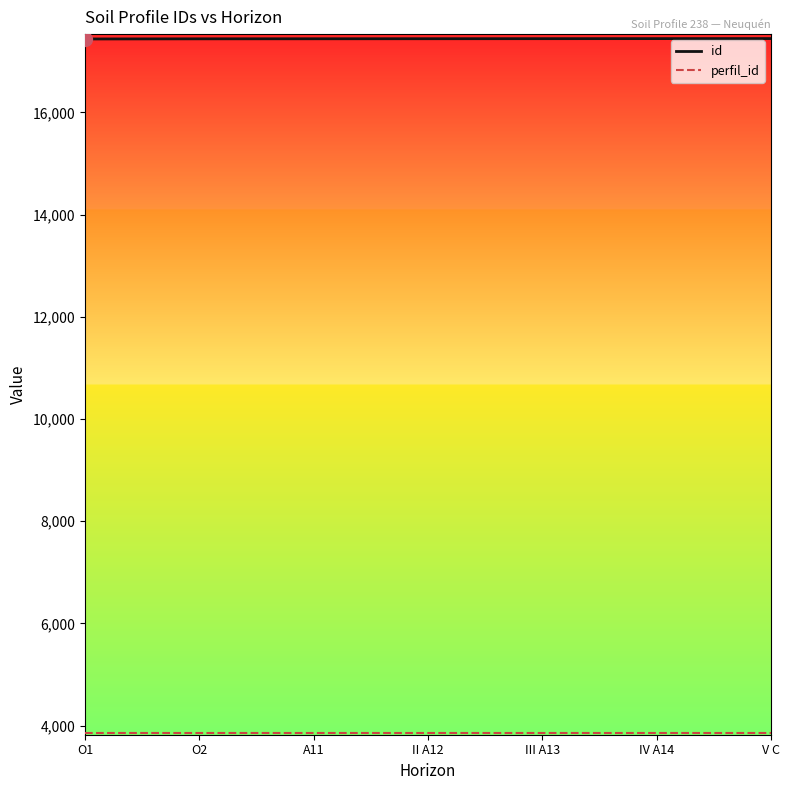

The id series shows 6482 at IV A14. True or false?

False